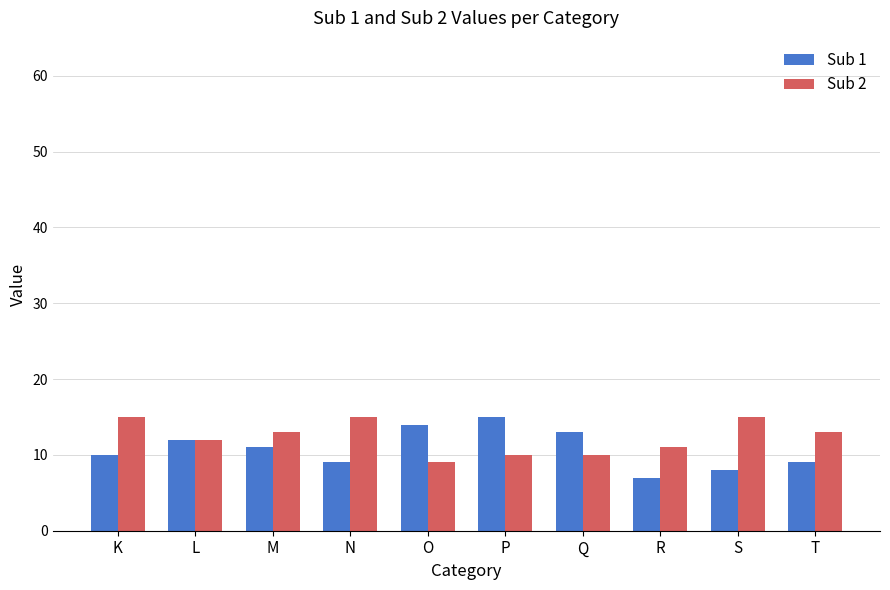

What is the spread (max minus min) of values at N?

6